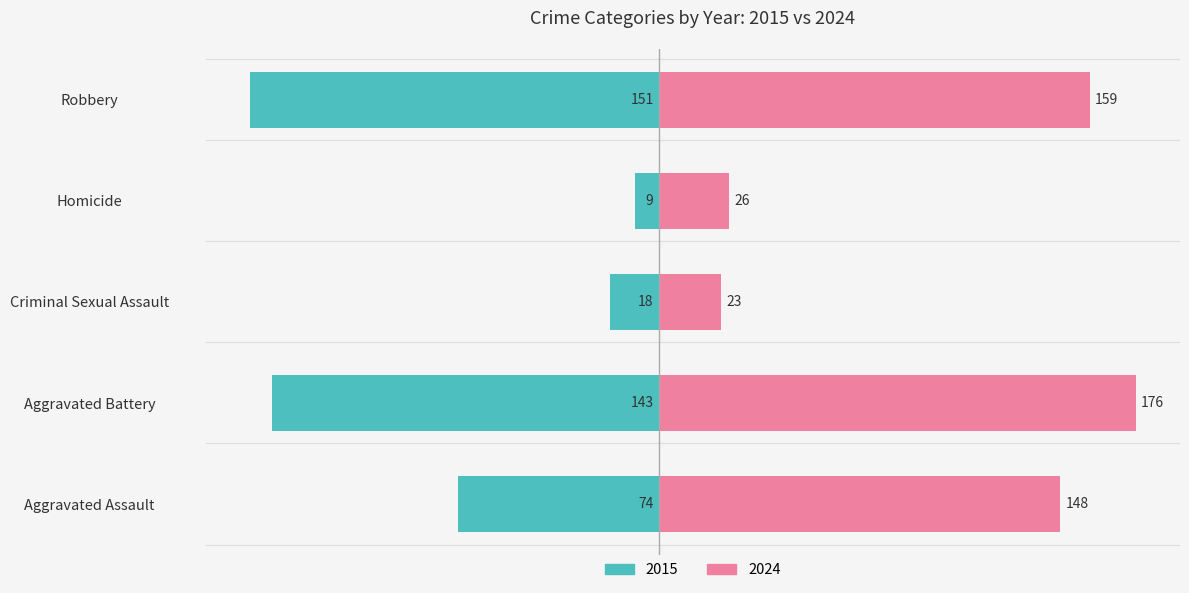

What is the value of the Homicide bar at the 10th from the left?

26